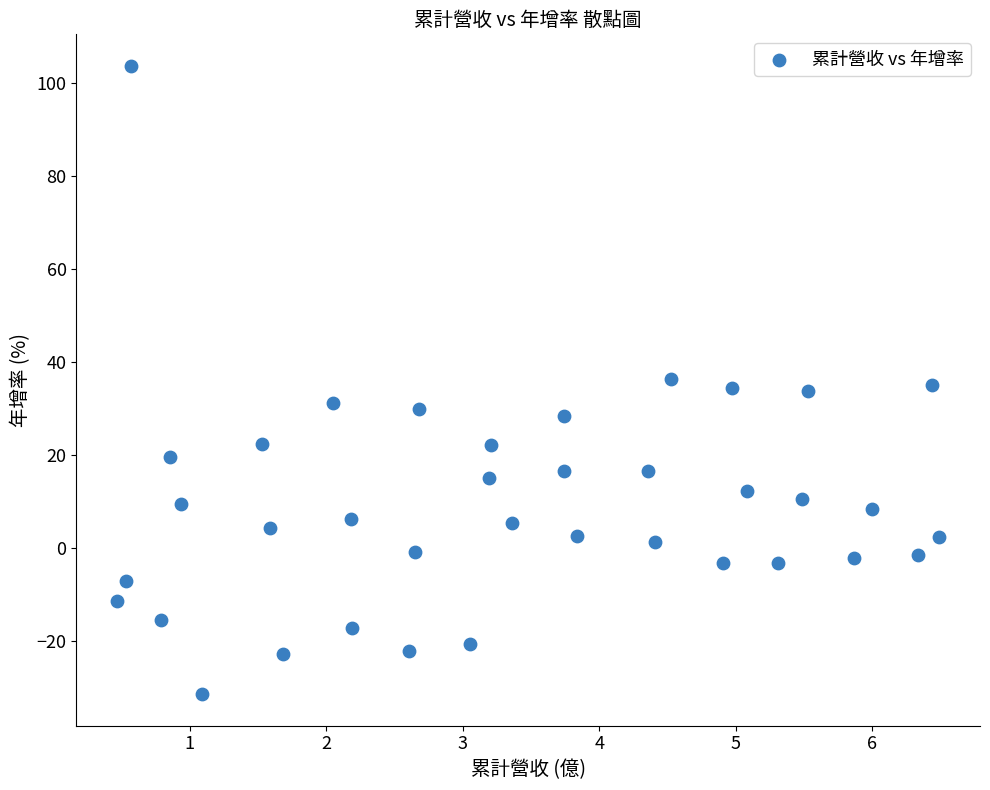

What is the range of Y values (max minus min)?

135.1